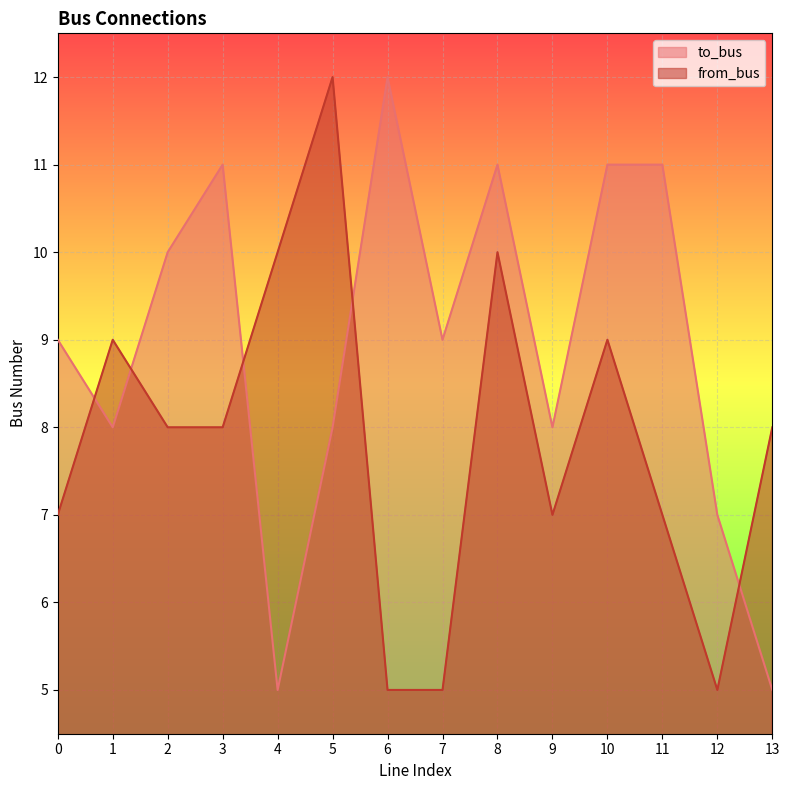

What is the average value of the to_bus series?

9